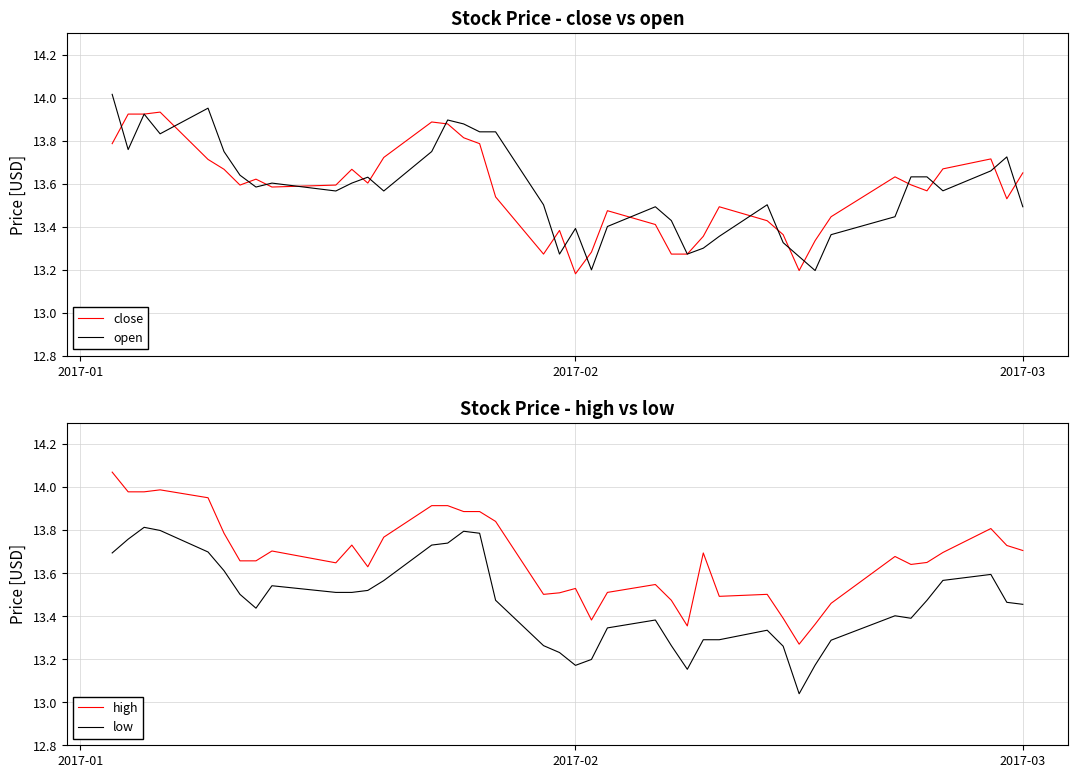

True or false: low and high intersect in this chart.

False